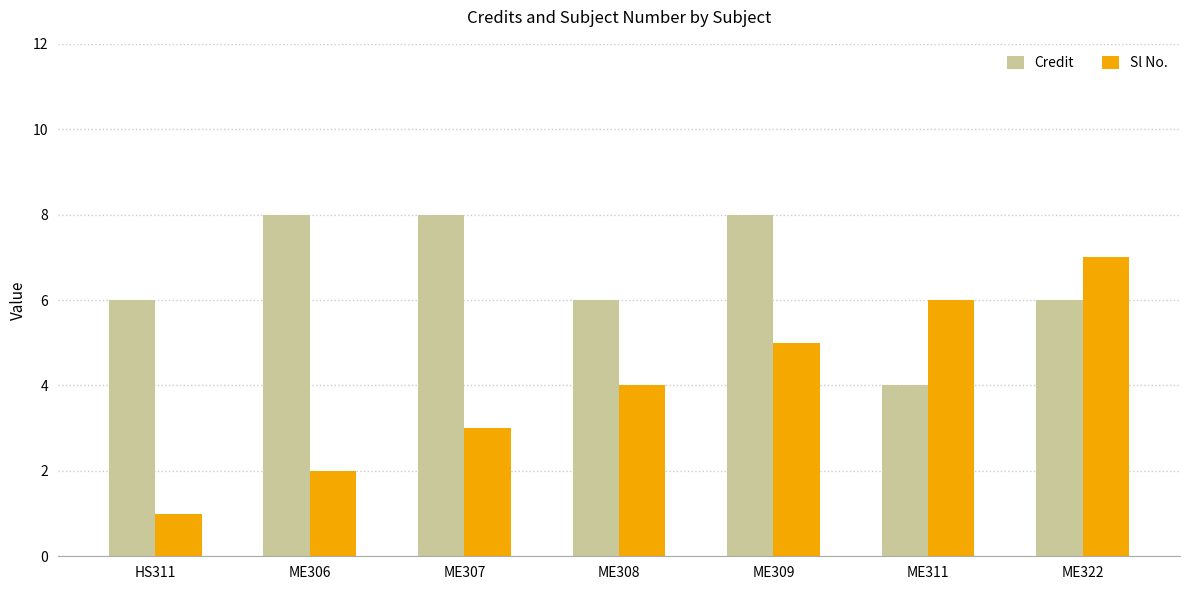

Which category has the lowest value in the Sl No. series?

HS311